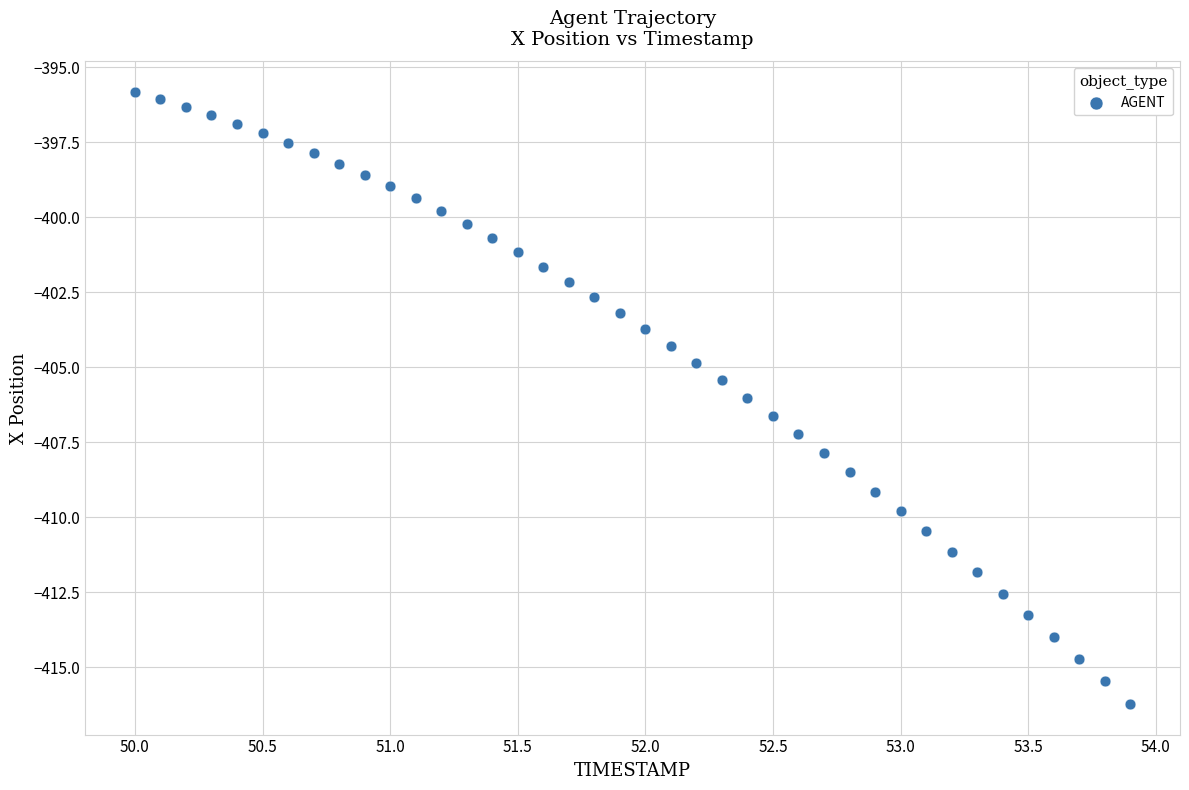

What is the range of Y values (max minus min)?

20.4